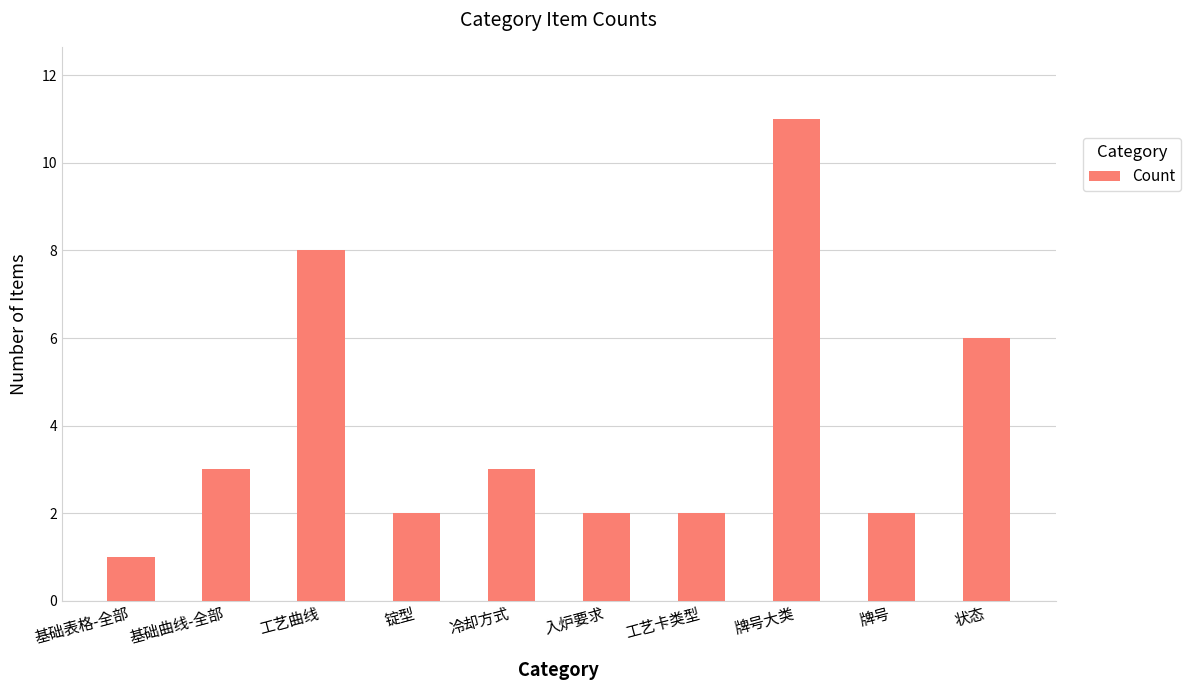

At which category does the chart reach its minimum across all series?

基础表格-全部